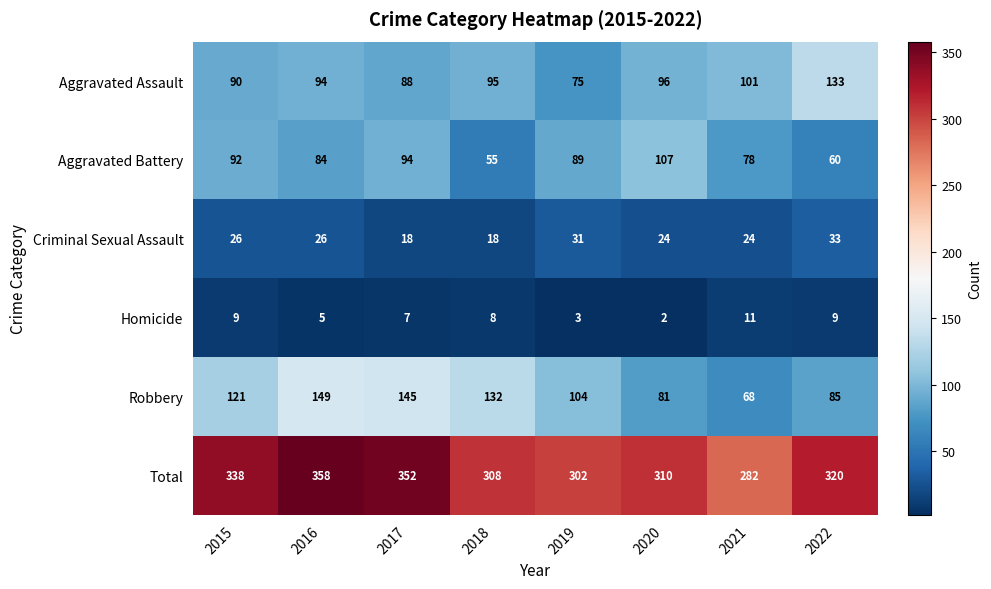

What is the difference between the second highest and second lowest values in the Aggravated Assault series?

13